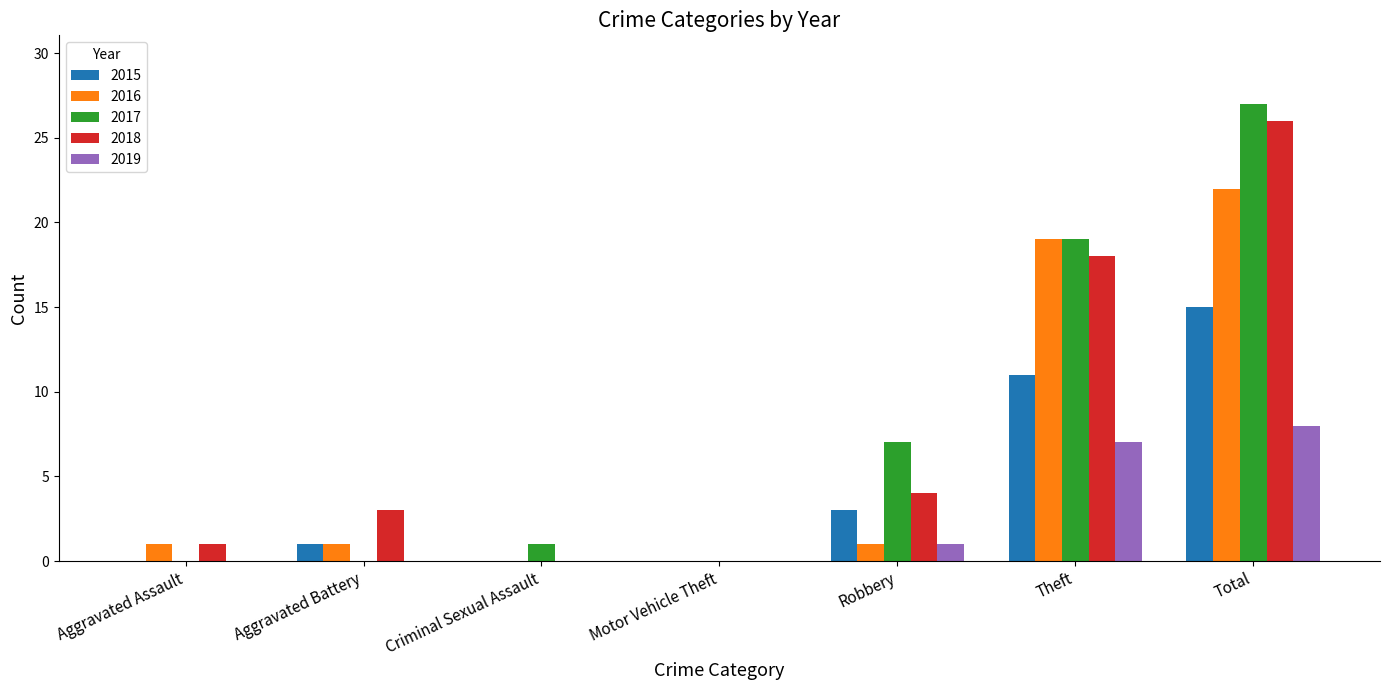

Reading left to right, what are all the values shown in this chart?

2015: Aggravated Assault=0	Aggravated Battery=1	Criminal Sexual Assault=0	Motor Vehicle Theft=0	Robbery=3	Theft=11	Total=15
2016: Aggravated Assault=1	Aggravated Battery=1	Criminal Sexual Assault=0	Motor Vehicle Theft=0	Robbery=1	Theft=19	Total=22
2017: Aggravated Assault=0	Aggravated Battery=0	Criminal Sexual Assault=1	Motor Vehicle Theft=0	Robbery=7	Theft=19	Total=27
2018: Aggravated Assault=1	Aggravated Battery=3	Criminal Sexual Assault=0	Motor Vehicle Theft=0	Robbery=4	Theft=18	Total=26
2019: Aggravated Assault=0	Aggravated Battery=0	Criminal Sexual Assault=0	Motor Vehicle Theft=0	Robbery=1	Theft=7	Total=8